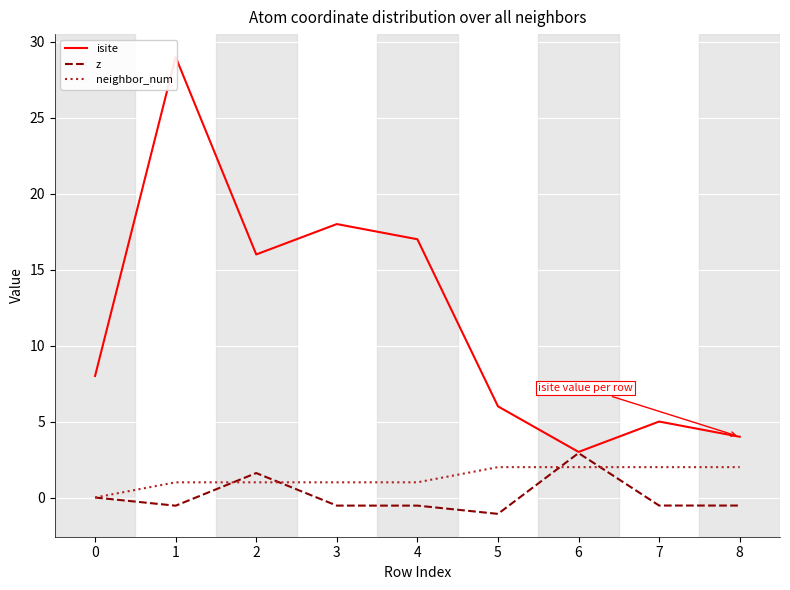

How many lines are shown in the chart?

3